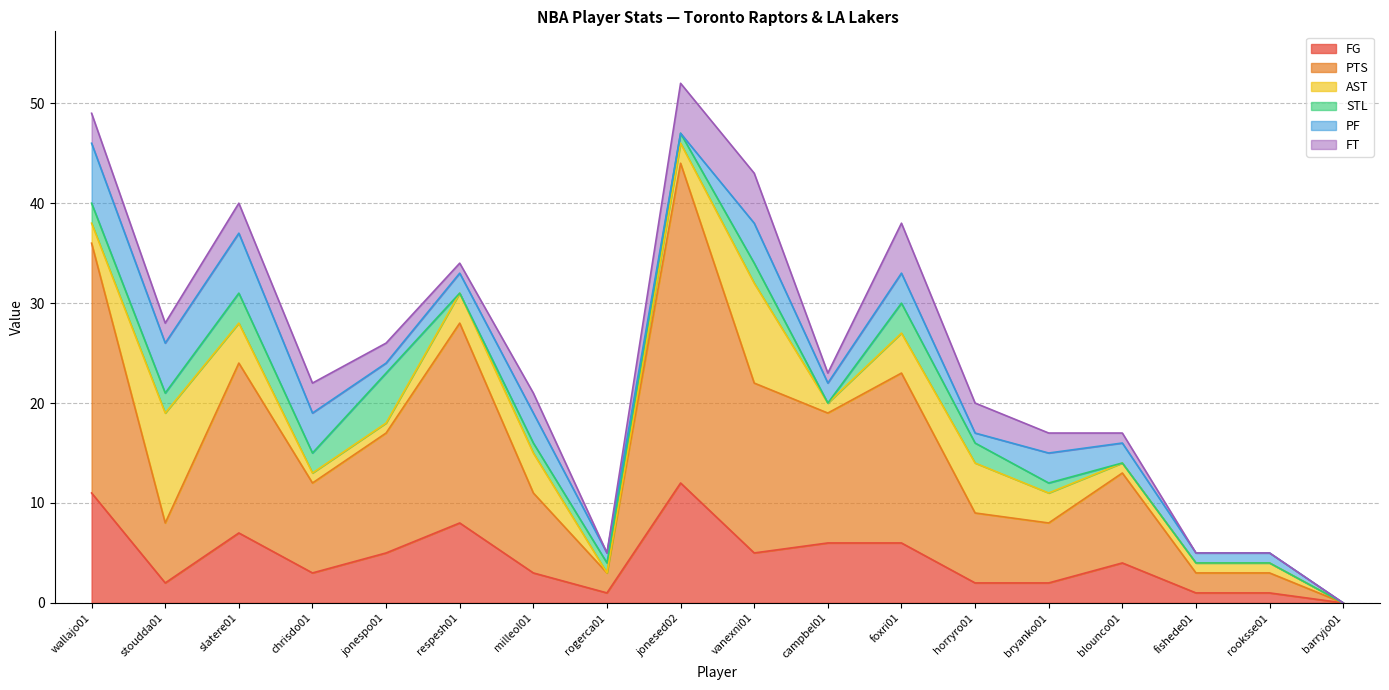

At which category does PTS reach its first local peak?

slatere01